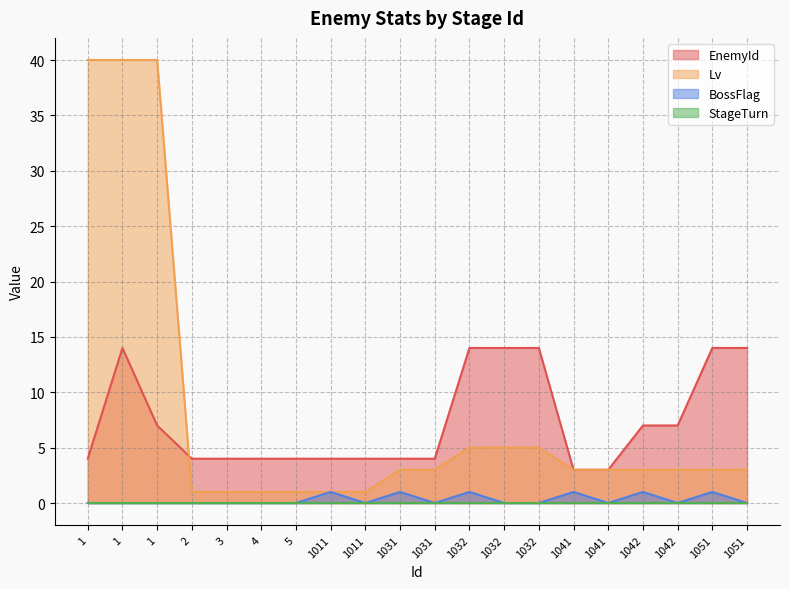

Rank the categories by BossFlag value from highest to lowest.

1011, 1031, 1032, 1041, 1042, 1051, 1, 1, 1, 2, 3, 4, 5, 1011, 1031, 1032, 1032, 1041, 1042, 1051